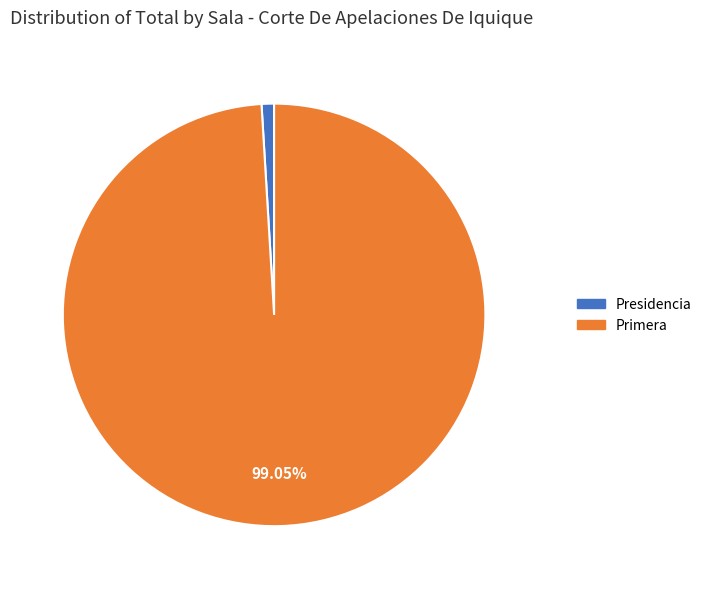

Which category has the smallest portion of the pie?

Presidencia